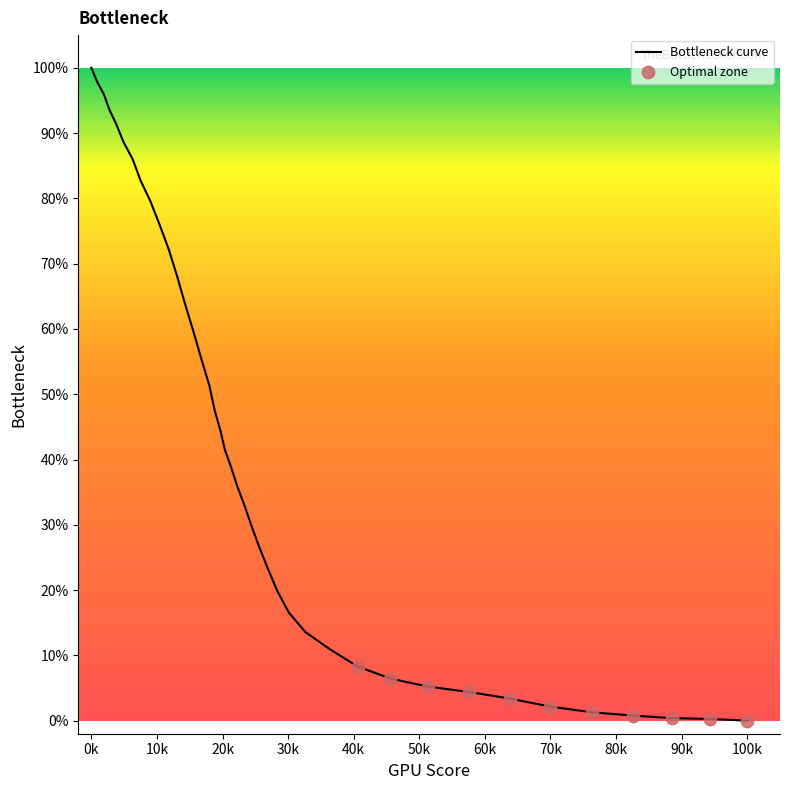

What is the greatest value displayed?

100.0